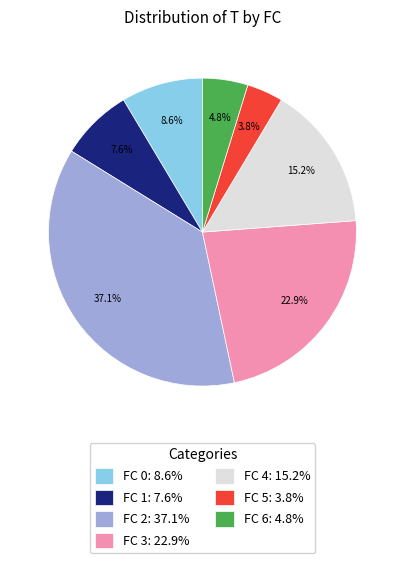

To the nearest percent, what percentage of the pie is FC 4?

15%